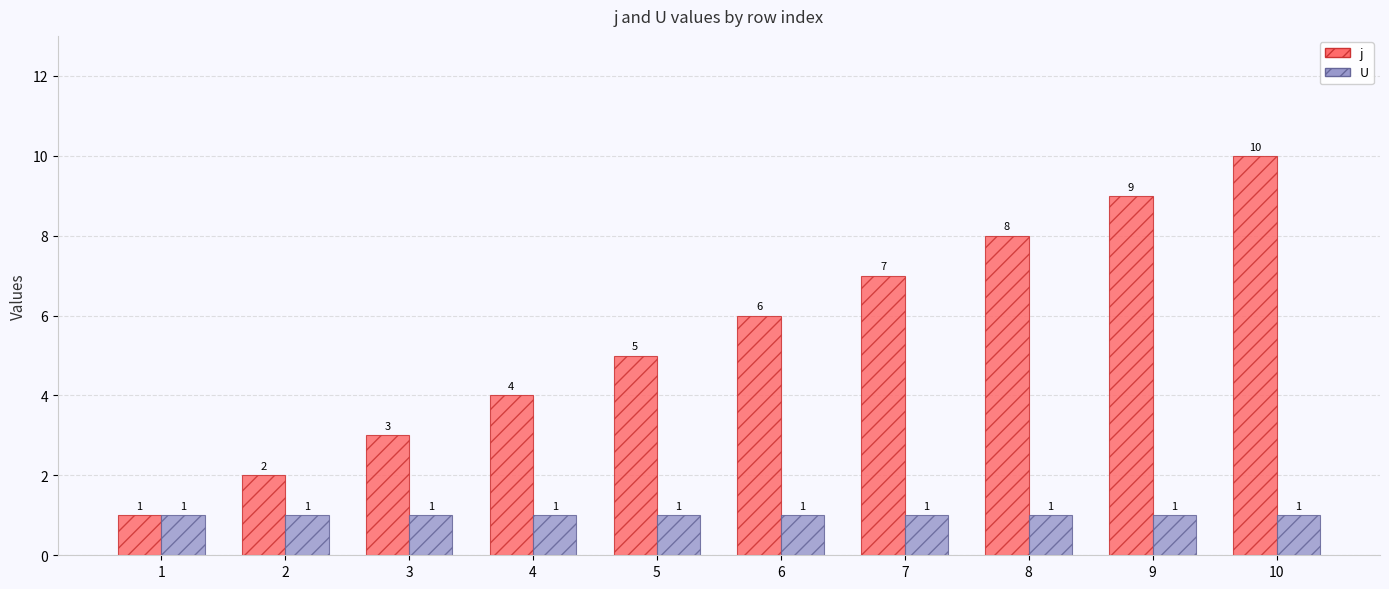

What is the maximum value shown in the chart?

10